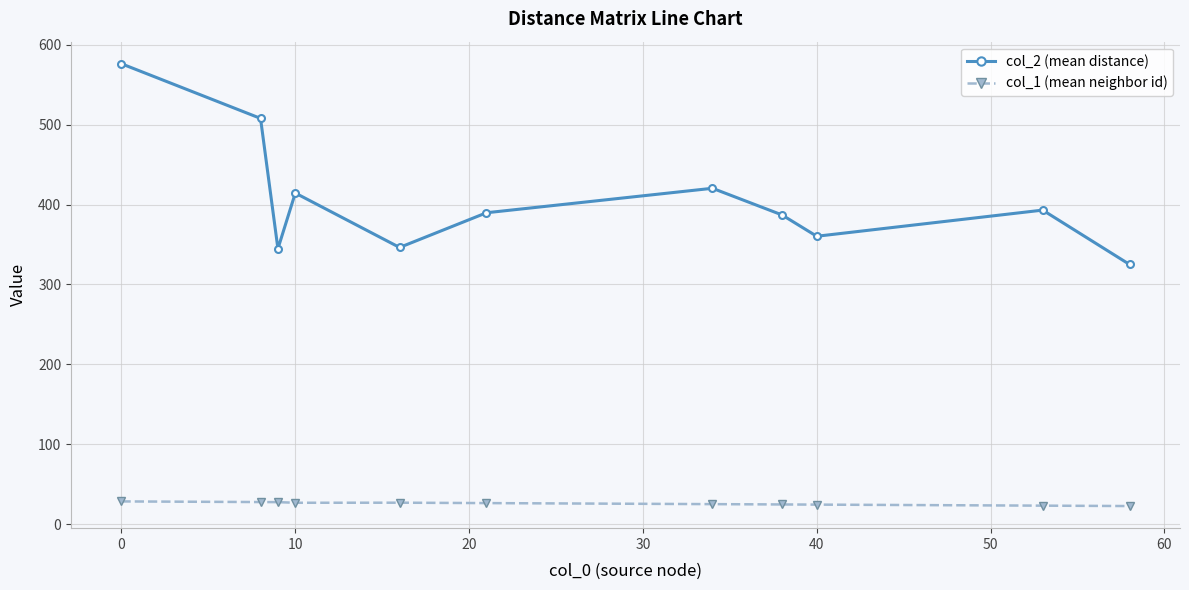

What is the average value of the col_2 (mean distance) series?

405.8